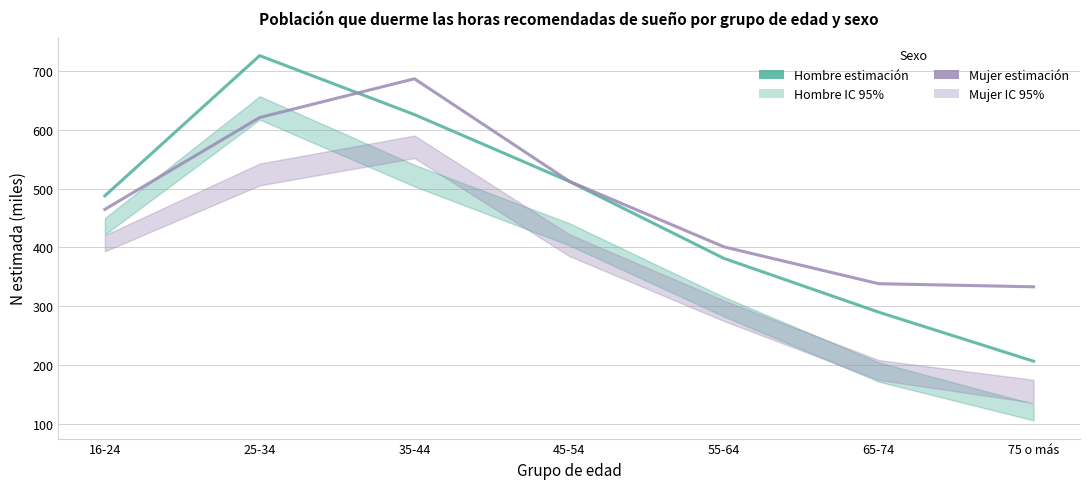

Rank the series at 45-54 from lowest to highest value.

Hombre (estimación), Mujer (estimación)